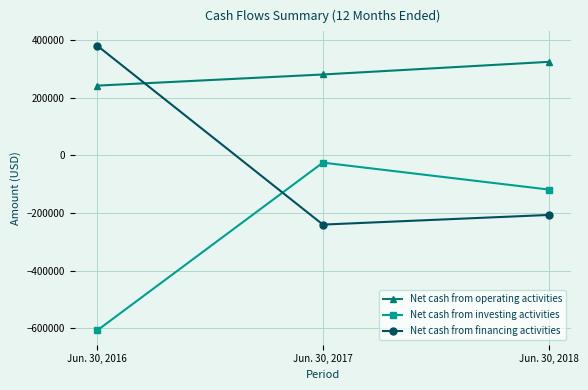

What are all the series names shown in the legend?

Net cash from operating activities, Net cash from investing activities, Net cash from financing activities